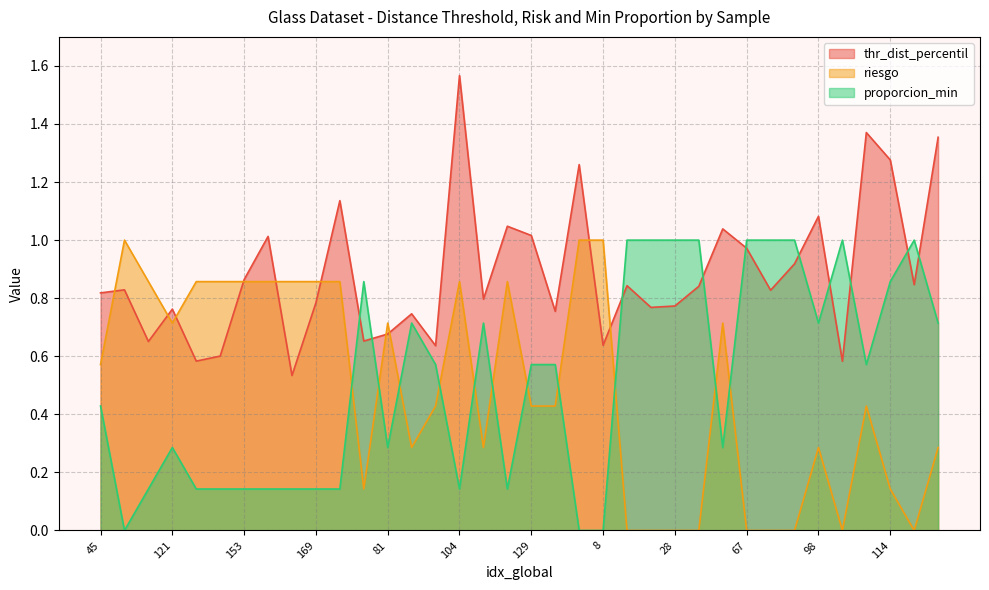

Count the number of data series in this chart.

3